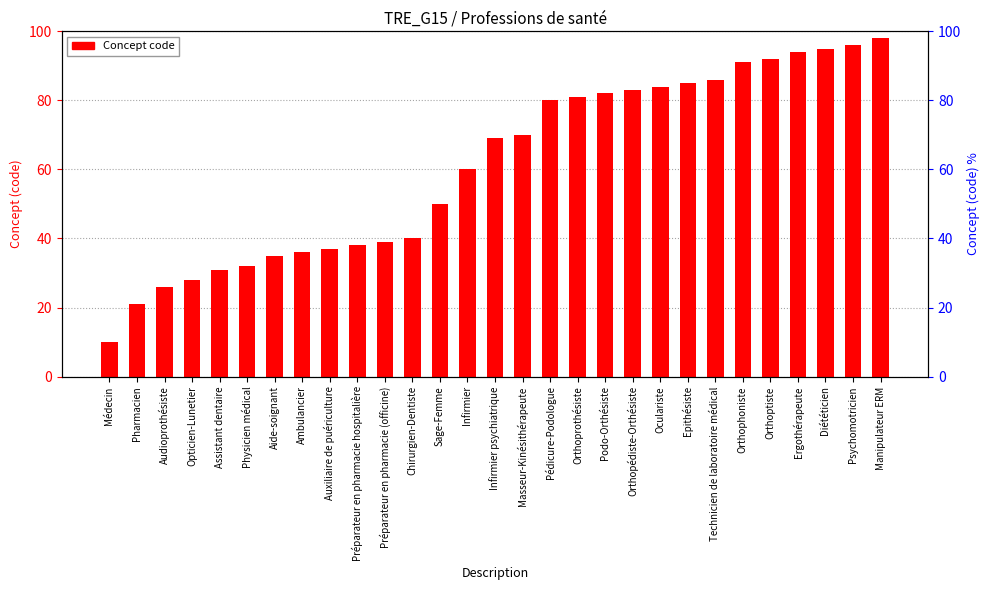

Reading right to left, extract all data points from this chart.

Manipulateur ERM=98	Psychomotricien=96	Diététicien=95	Ergothérapeute=94	Orthoptiste=92	Orthophoniste=91	Technicien de laboratoire médical=86	Epithésiste=85	Oculariste=84	Orthopédiste-Orthésiste=83	Podo-Orthésiste=82	Orthoprothésiste=81	Pédicure-Podologue=80	Masseur-Kinésithérapeute=70	Infirmier psychiatrique=69	Infirmier=60	Sage-Femme=50	Chirurgien-Dentiste=40	Préparateur en pharmacie (officine)=39	Préparateur en pharmacie hospitalière=38	Auxiliaire de puériculture=37	Ambulancier=36	Aide-soignant=35	Physicien médical=32	Assistant dentaire=31	Opticien-Lunetier=28	Audioprothésiste=26	Pharmacien=21	Médecin=10